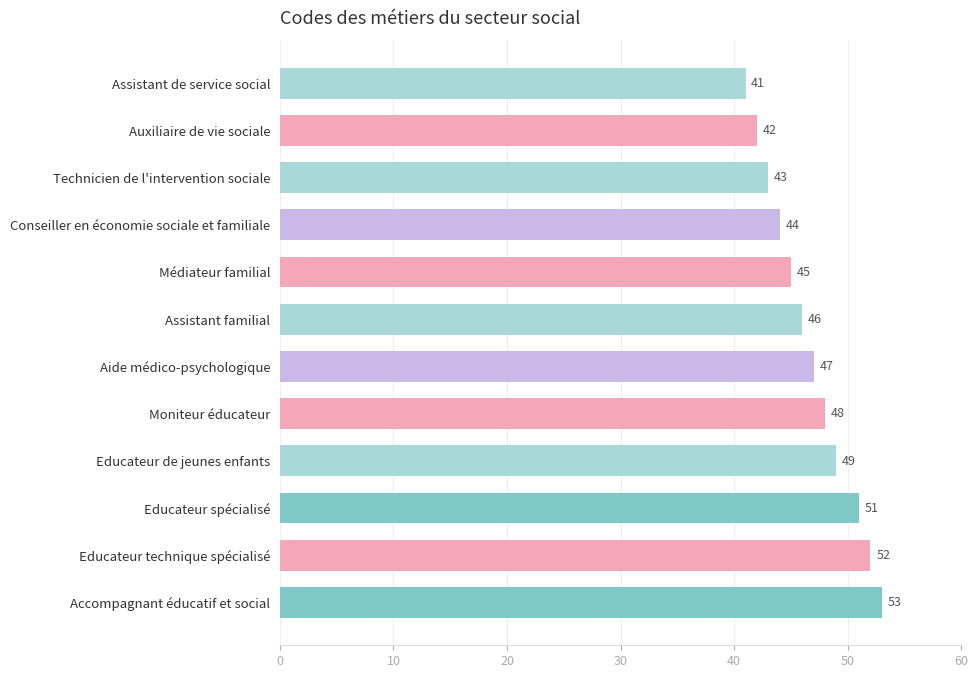

Reading top to bottom, extract all data points from this chart.

Assistant de service social=41	Auxiliaire de vie sociale=42	Technicien de l'intervention sociale=43	Conseiller en économie sociale et familiale=44	Médiateur familial=45	Assistant familial=46	Aide médico-psychologique=47	Moniteur éducateur=48	Educateur de jeunes enfants=49	Educateur spécialisé=51	Educateur technique spécialisé=52	Accompagnant éducatif et social=53